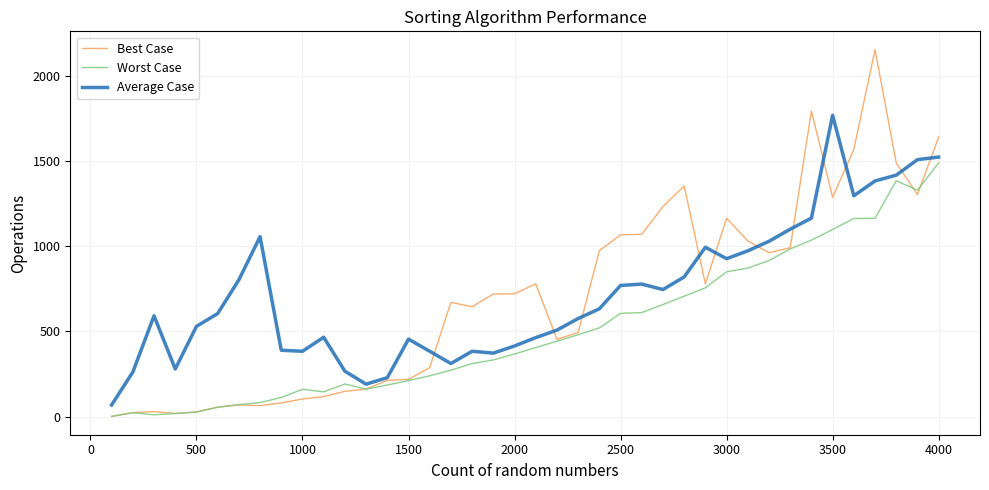

After their last crossing, which series has the higher values: Best Case or Average Case?

Best Case